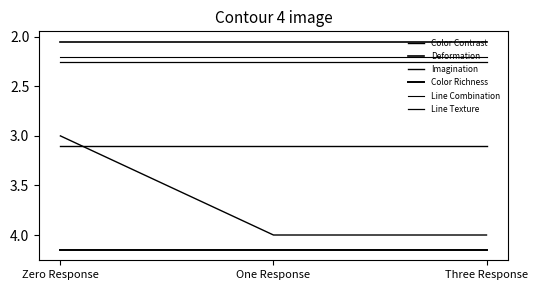

How many lines are shown in the chart?

6